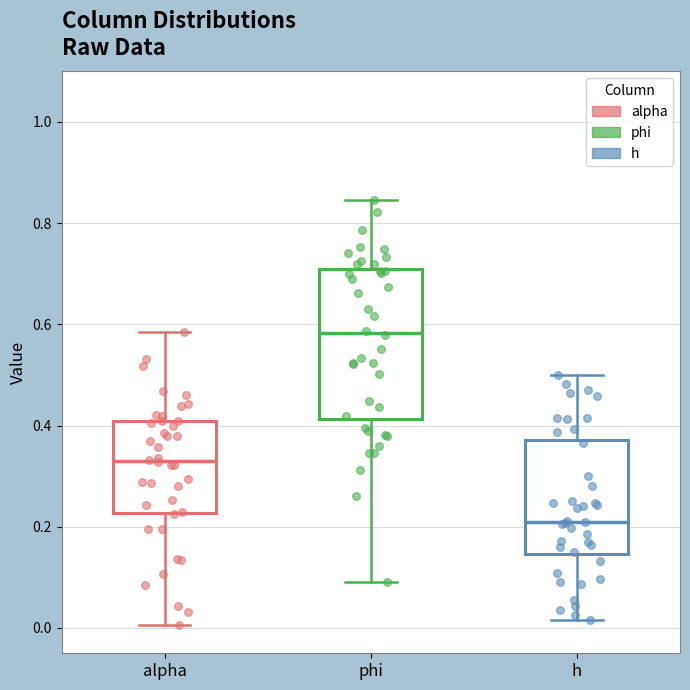

Which box is the tallest, from its lower edge to its upper edge?

phi